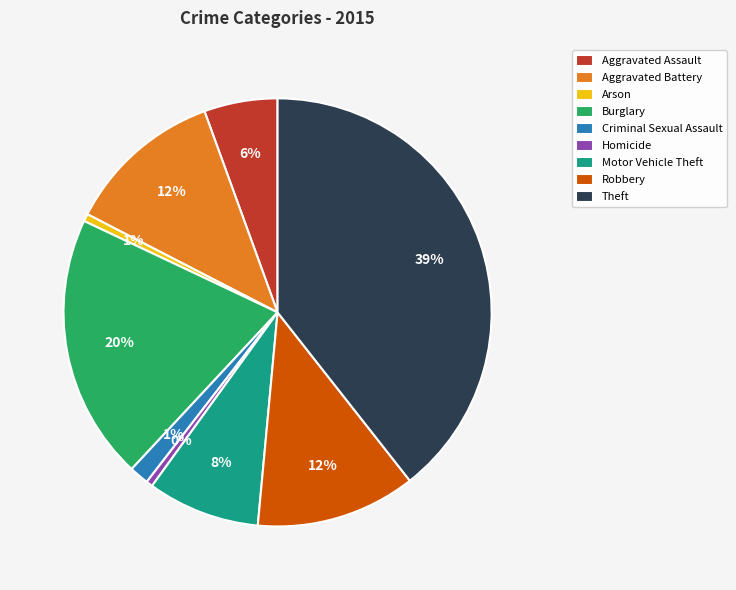

To the nearest percent, what is the combined percentage of Aggravated Assault and Burglary?

26%